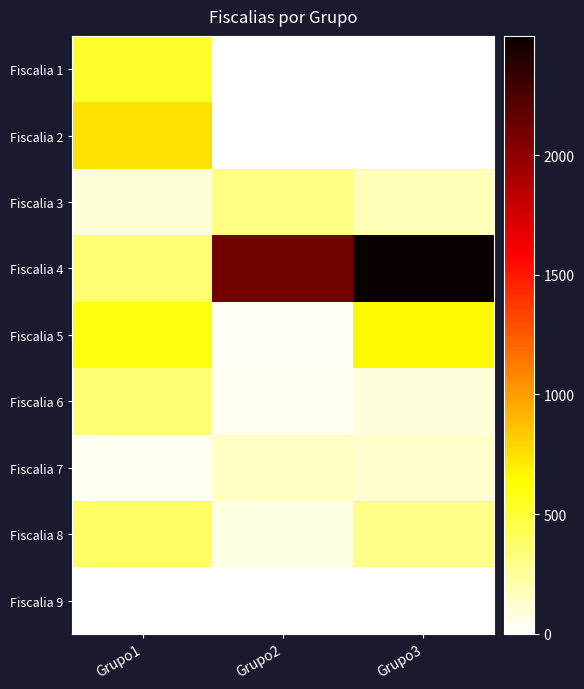

Which label corresponds to the smallest value in the chart?

Grupo2